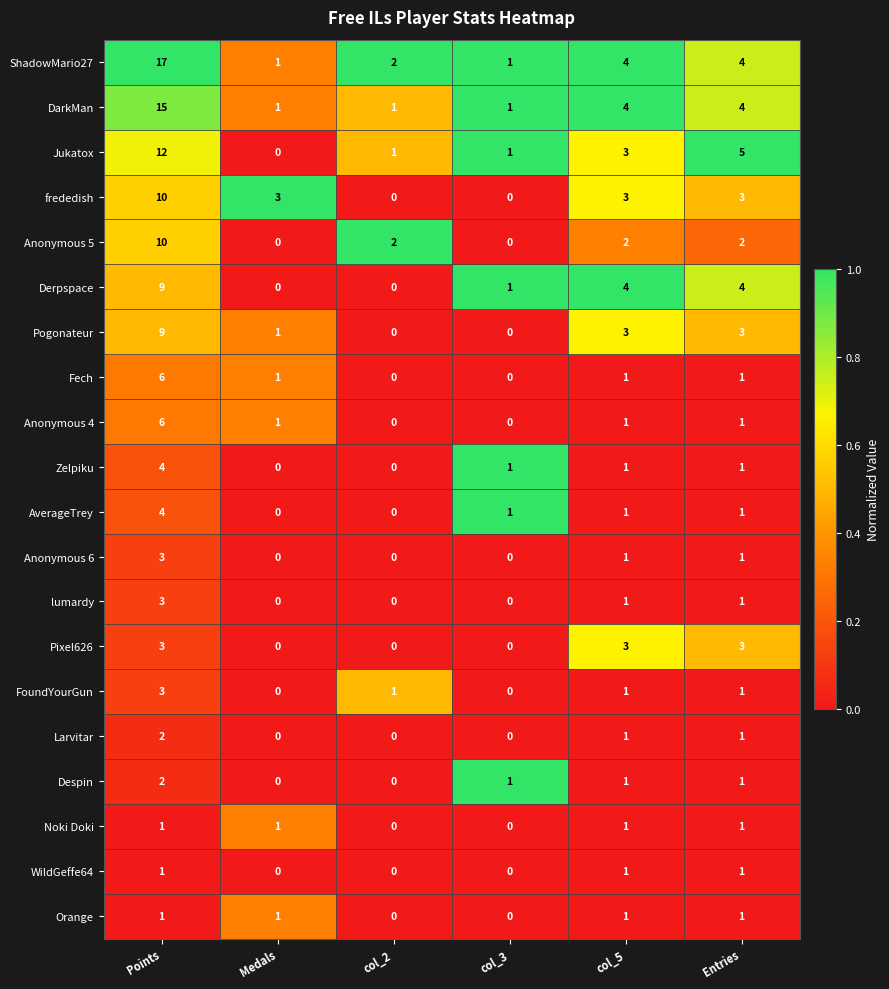

Which series has the largest range (max minus min)?

ShadowMario27